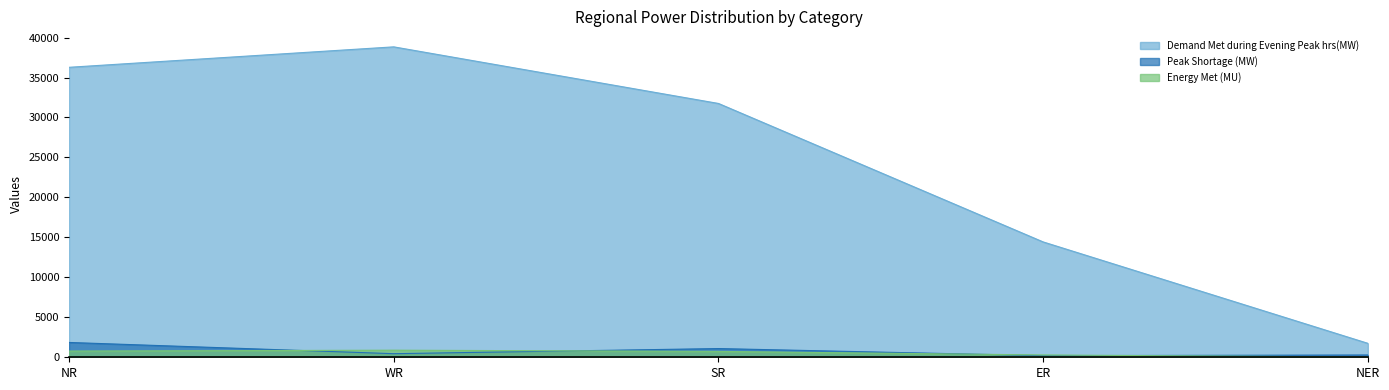

Which has a higher value, NR or SR?

NR